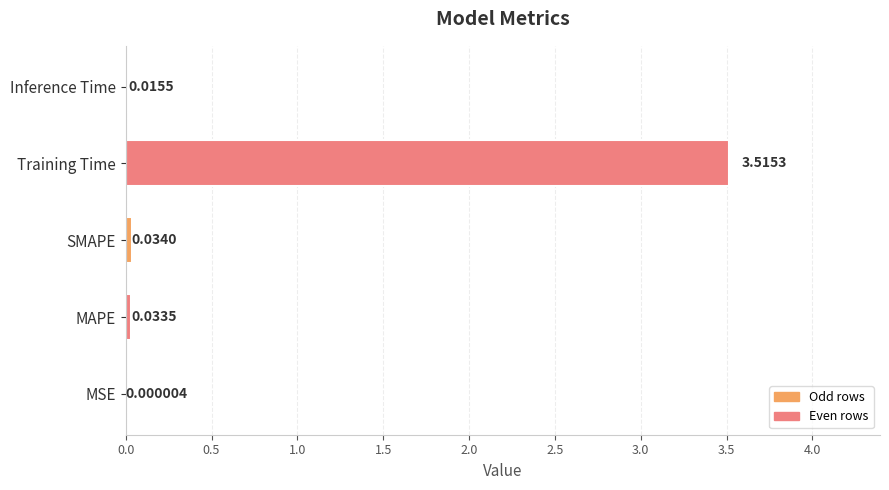

Which has a higher value, SMAPE or MAPE?

SMAPE